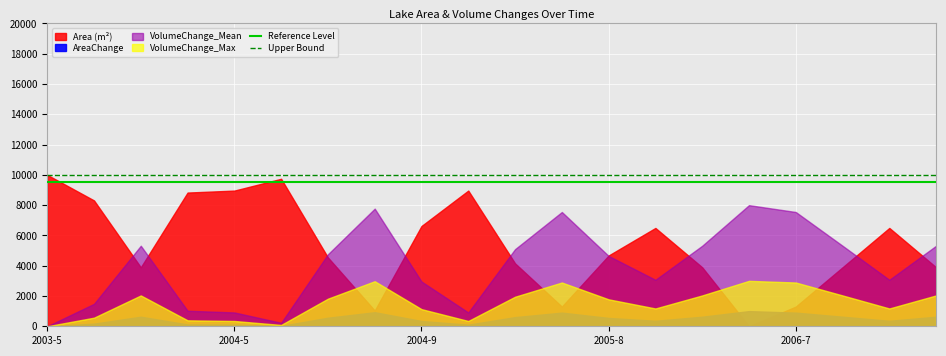

What is the greatest value displayed?

10000